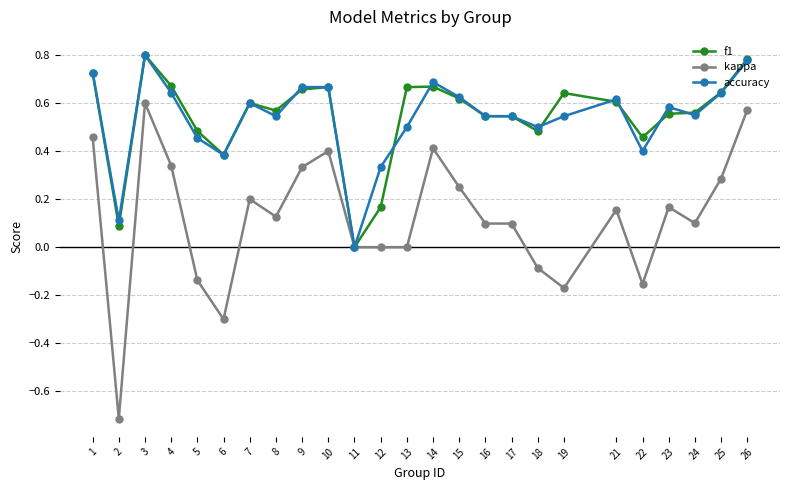

Which series has the widest spread of values?

kappa